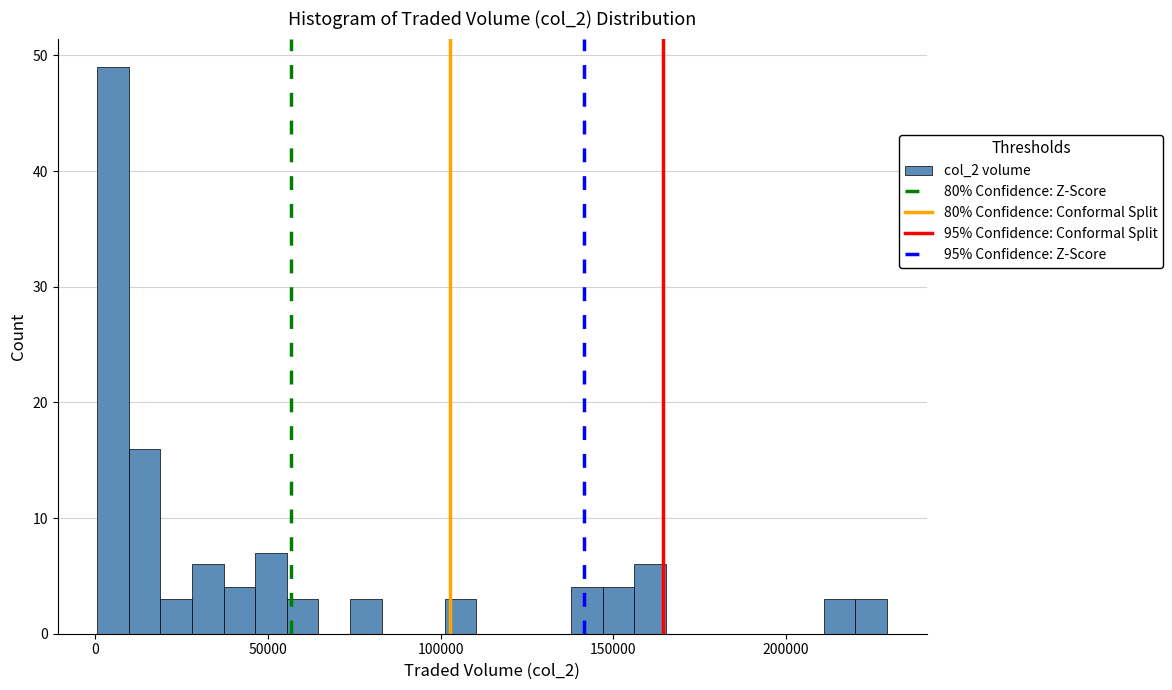

Read against the x-axis, roughly where is the centre of the tallest bar?

5000